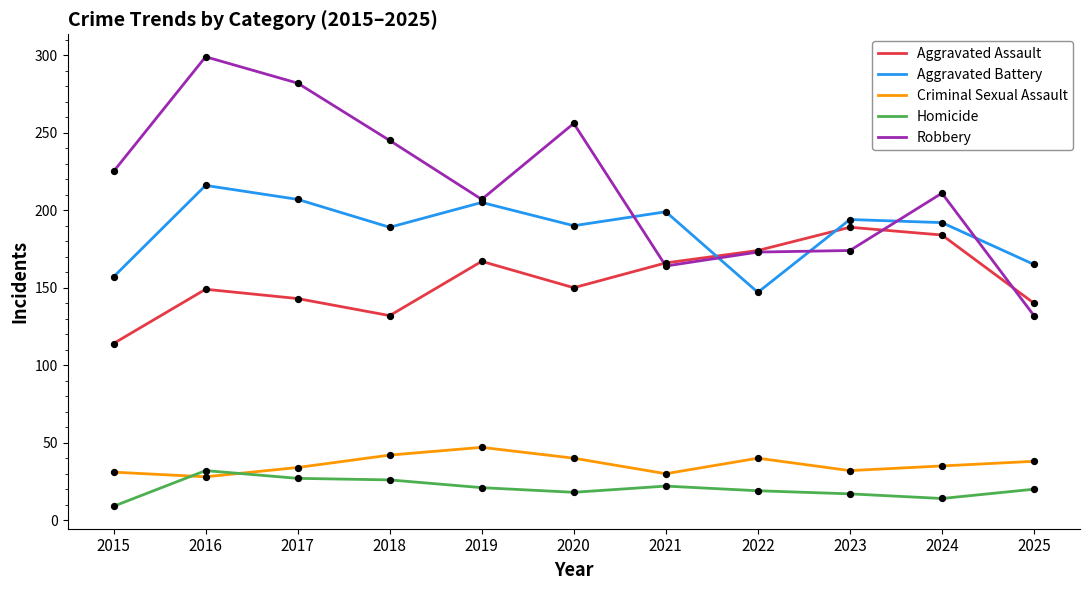

Which series has the widest spread of values?

Robbery